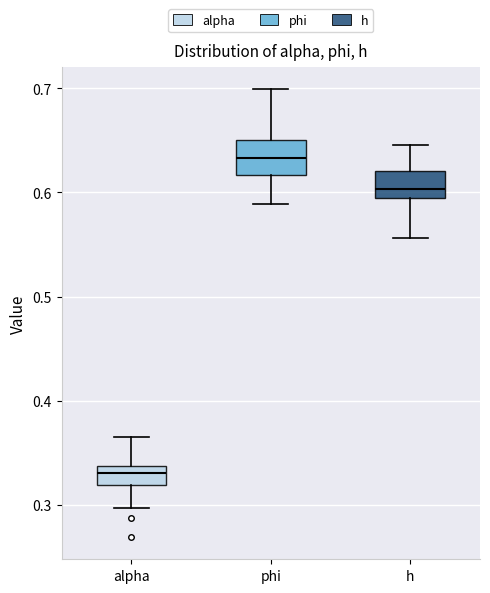

Which box's median line is the lowest?

alpha